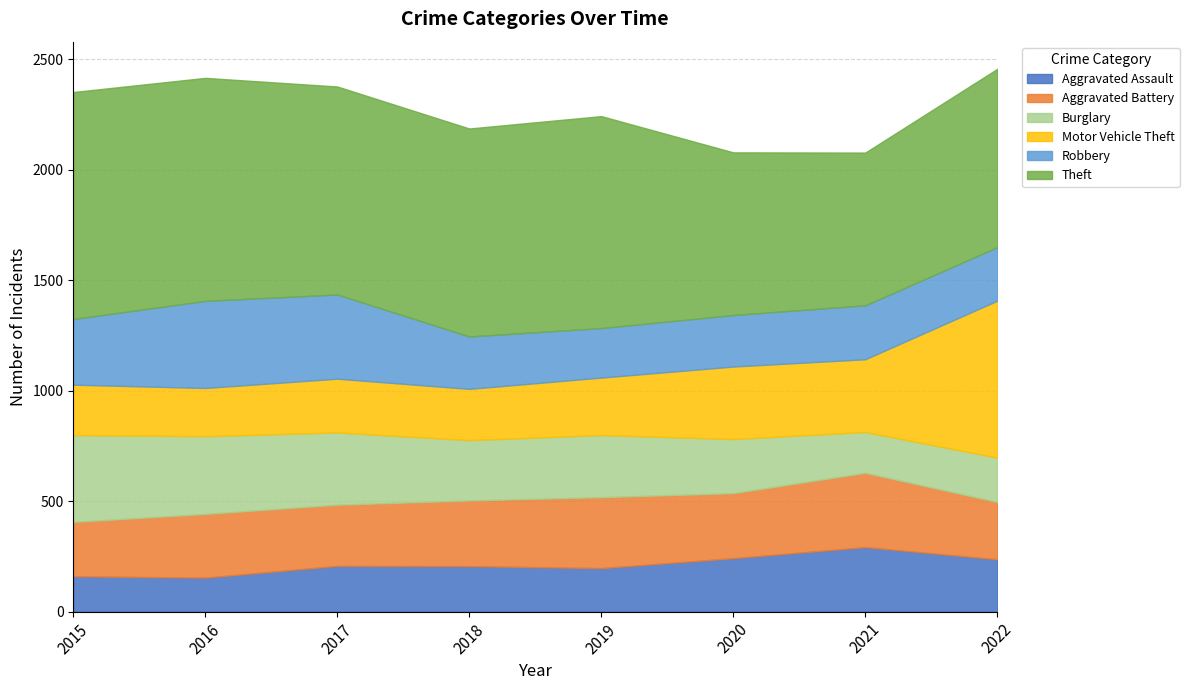

What are all the series names shown in the legend?

Aggravated Assault, Aggravated Battery, Burglary, Motor Vehicle Theft, Robbery, Theft